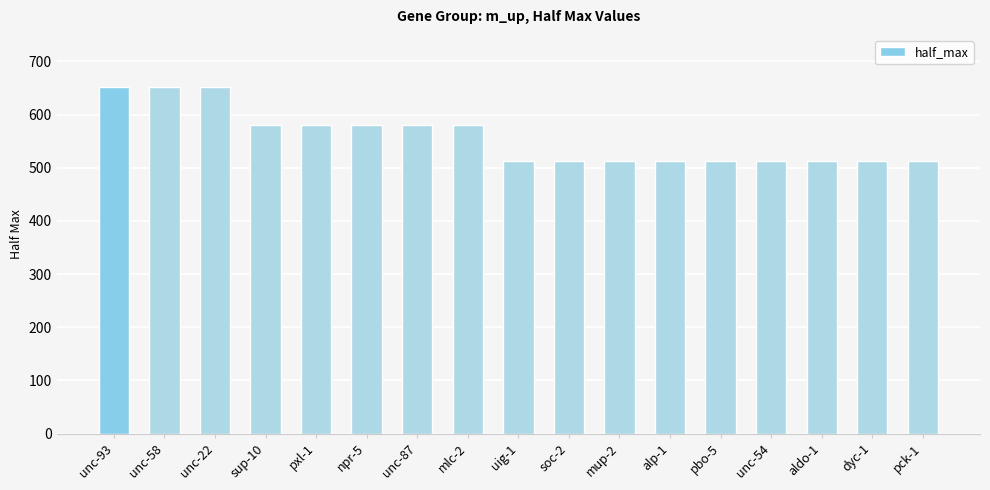

What is the smallest value displayed?

512.5